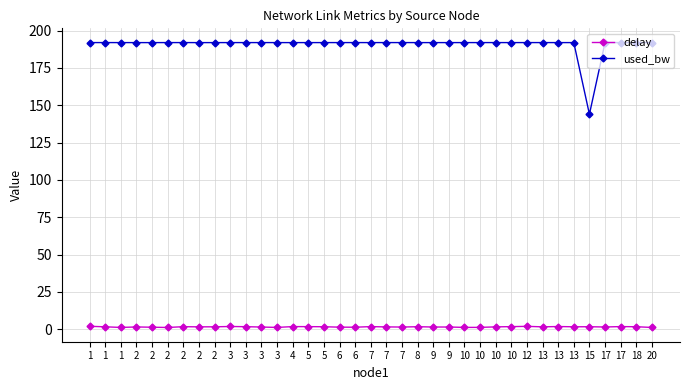

What is the sum of the used_bw values at 3 and 7?

384.0